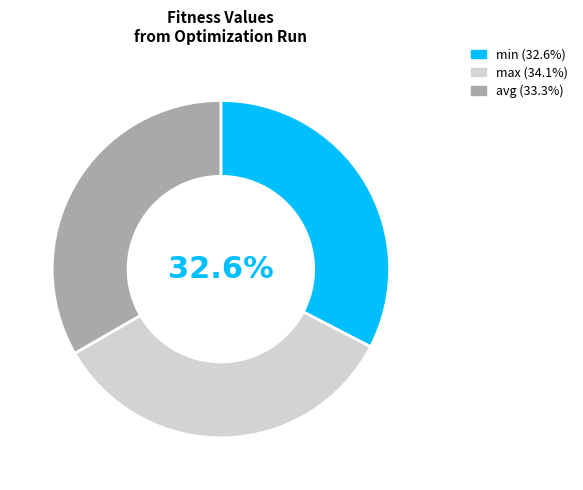

Does min represent more than half of the total?

No